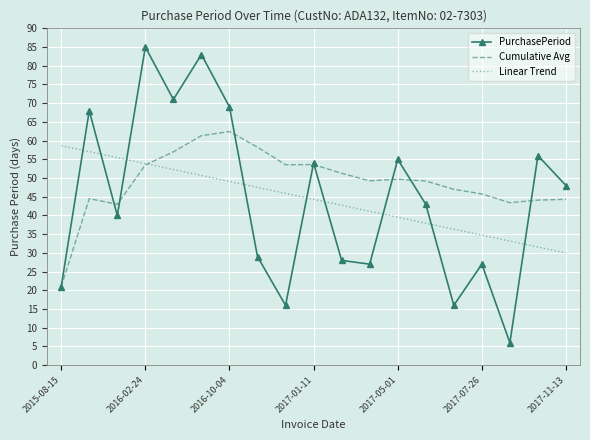

Which series has the largest range (max minus min)?

PurchasePeriod